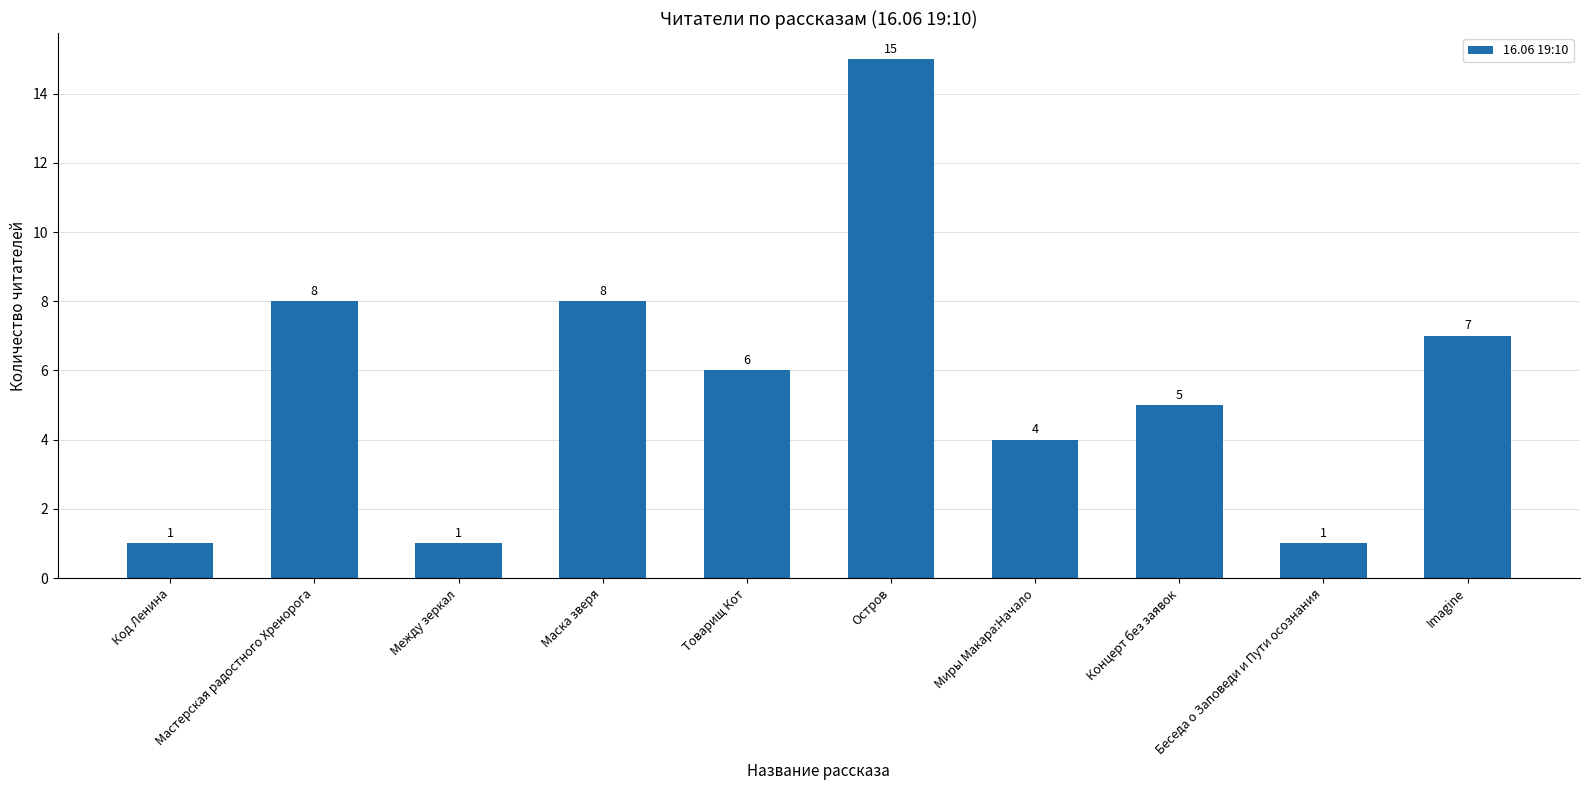

Reading left to right, extract all data points from this chart.

1	8	1	8	6	15	4	5	1	7